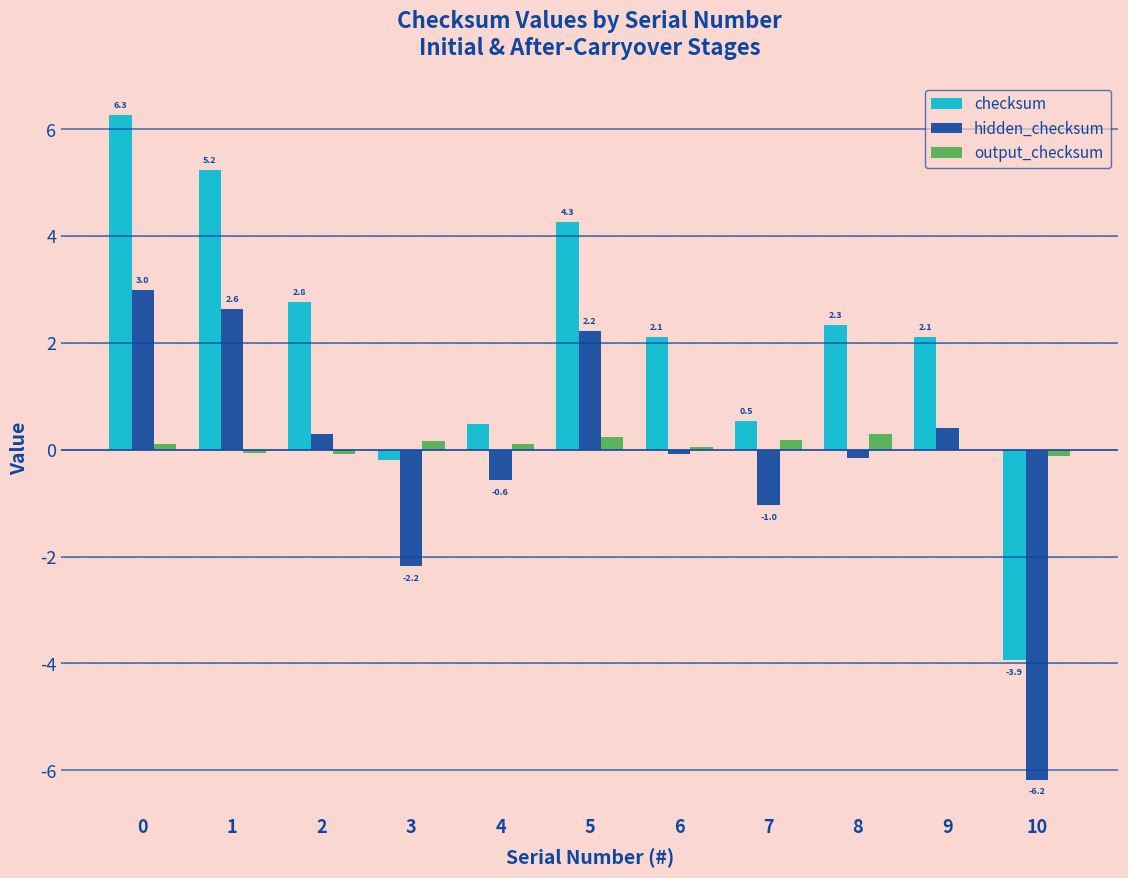

What is the greatest value displayed?

6.3